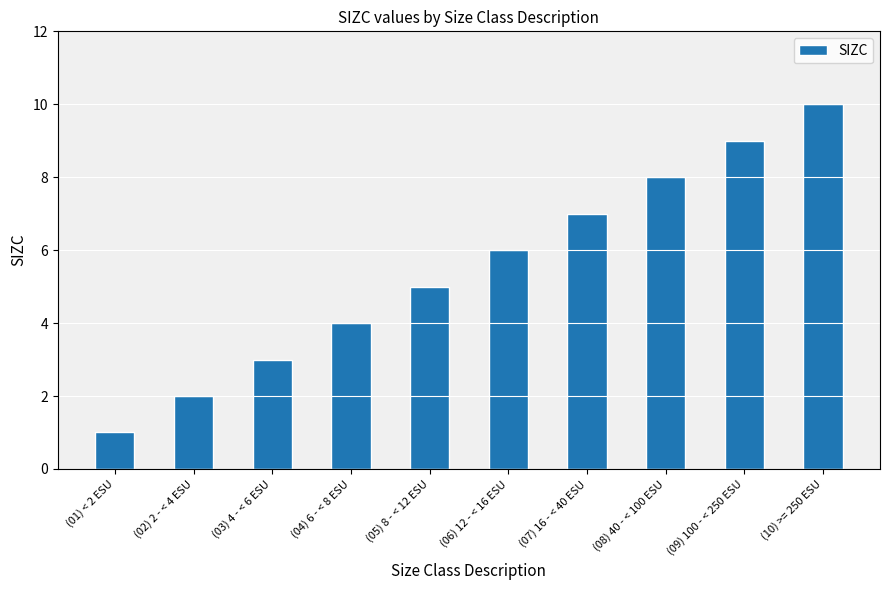

What position from the left is (06) 12 - < 16 ESU?

6